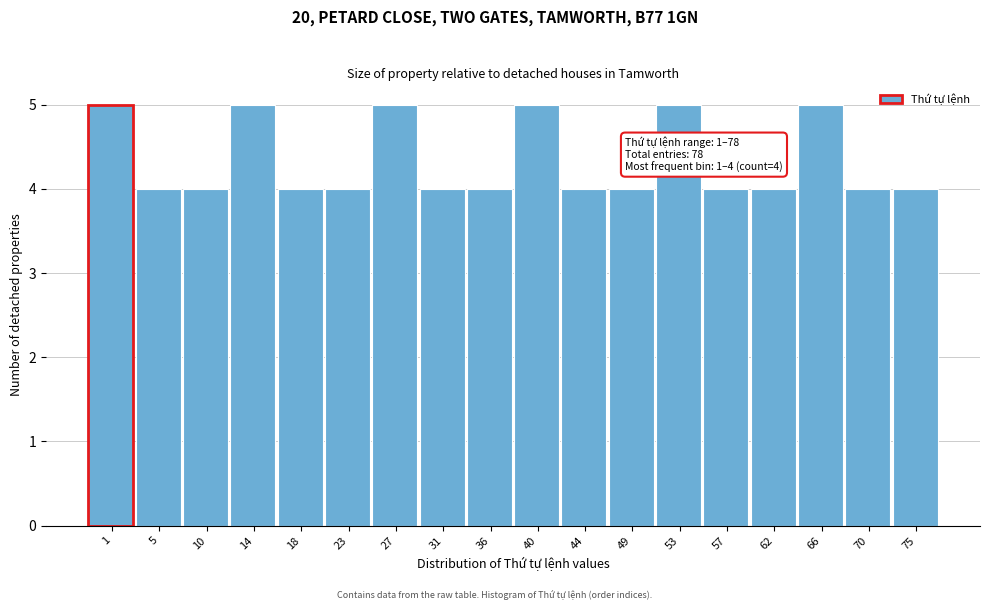

Reading right to left, transcribe all the data shown in this chart.

4	4	5	4	4	5	4	4	5	4	4	5	4	4	5	4	4	5